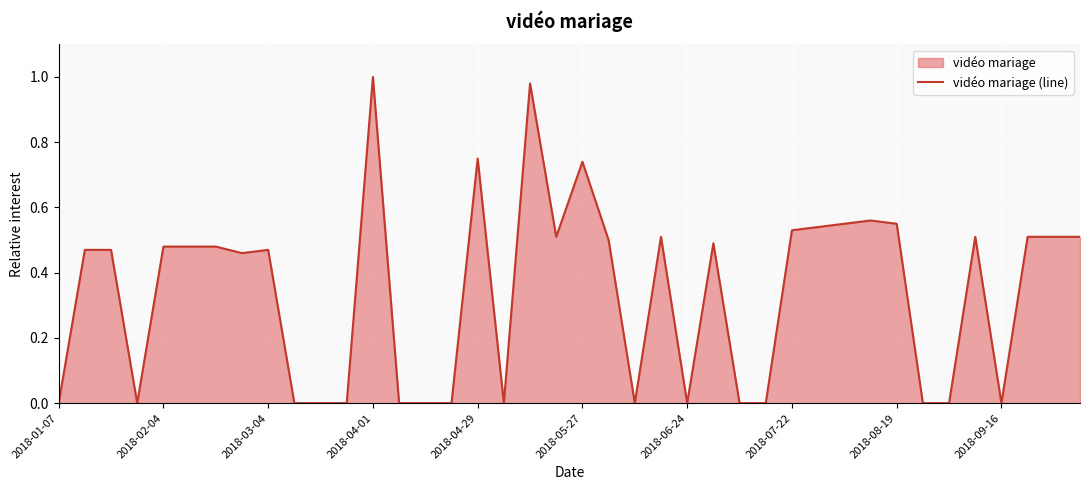

How many points are lower than both their immediate neighbors (excluding endpoints)?

7